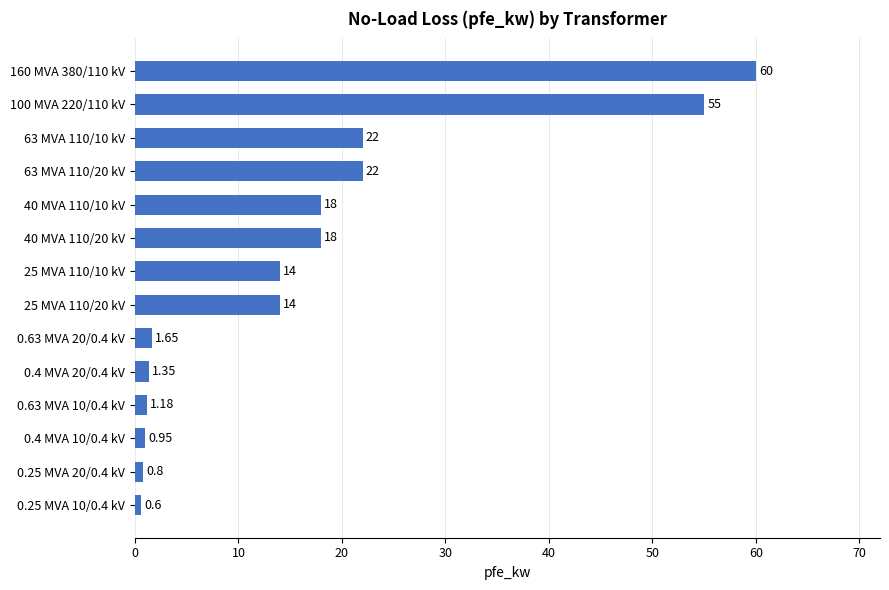

What is the difference between the second highest and minimum values?

54.4